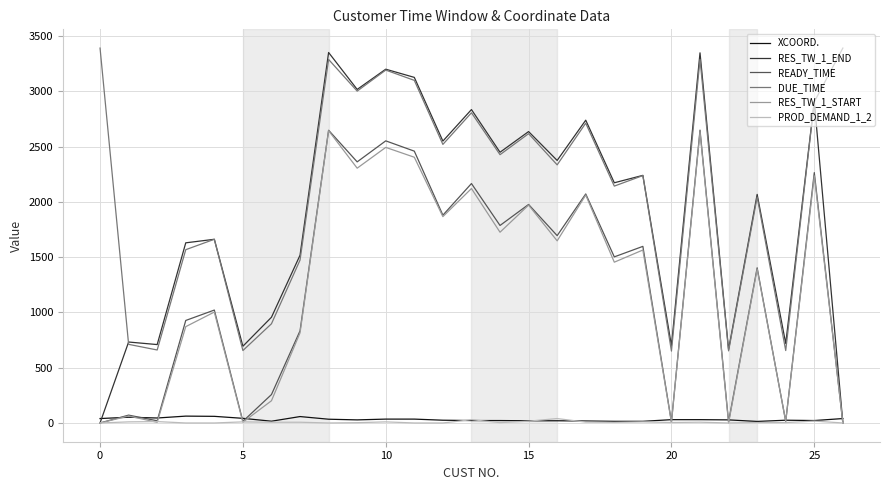

What is the difference between the maximum and minimum values in the XCOORD. series?

48.0